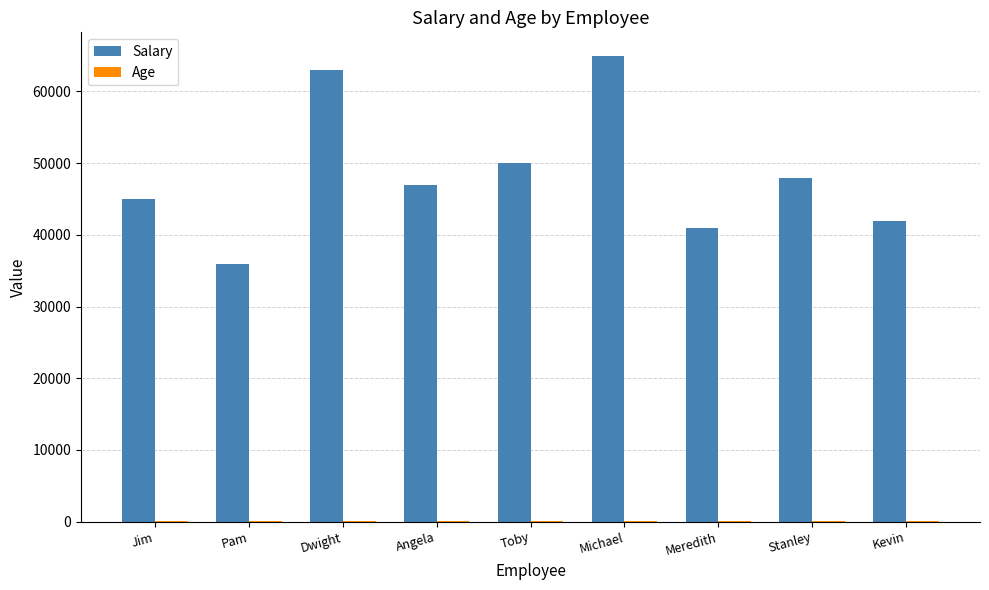

Which series has the largest total across all categories?

Salary